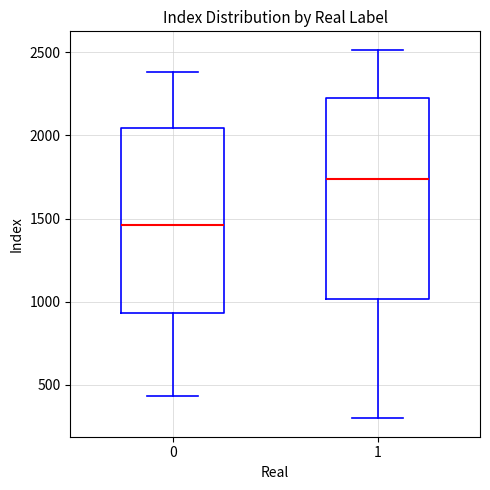

Reading left to right, transcribe this box plot: for each box, give where its median line is, the range the box spans, and where its two whiskers end, as read against the y-axis. The values are not printed on the chart, so give them approximately, as read against the axis.

0: median 1450, box 950 to 2050, whiskers 450 to 2400
1: median 1750, box 1000 to 2200, whiskers 300 to 2500